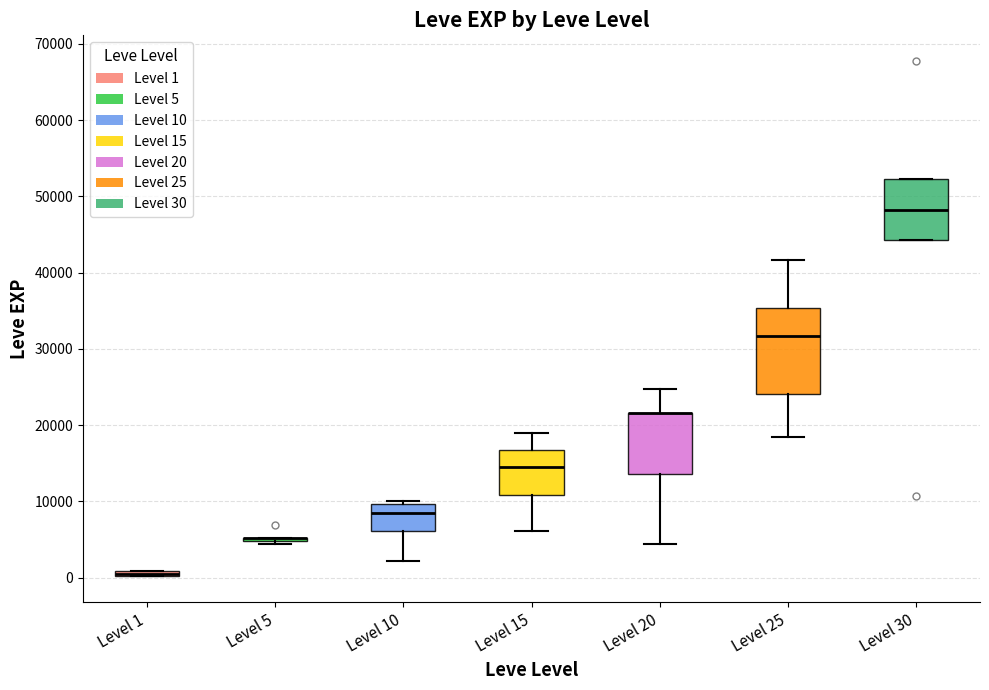

Which box is the tallest, from its lower edge to its upper edge?

Level 25